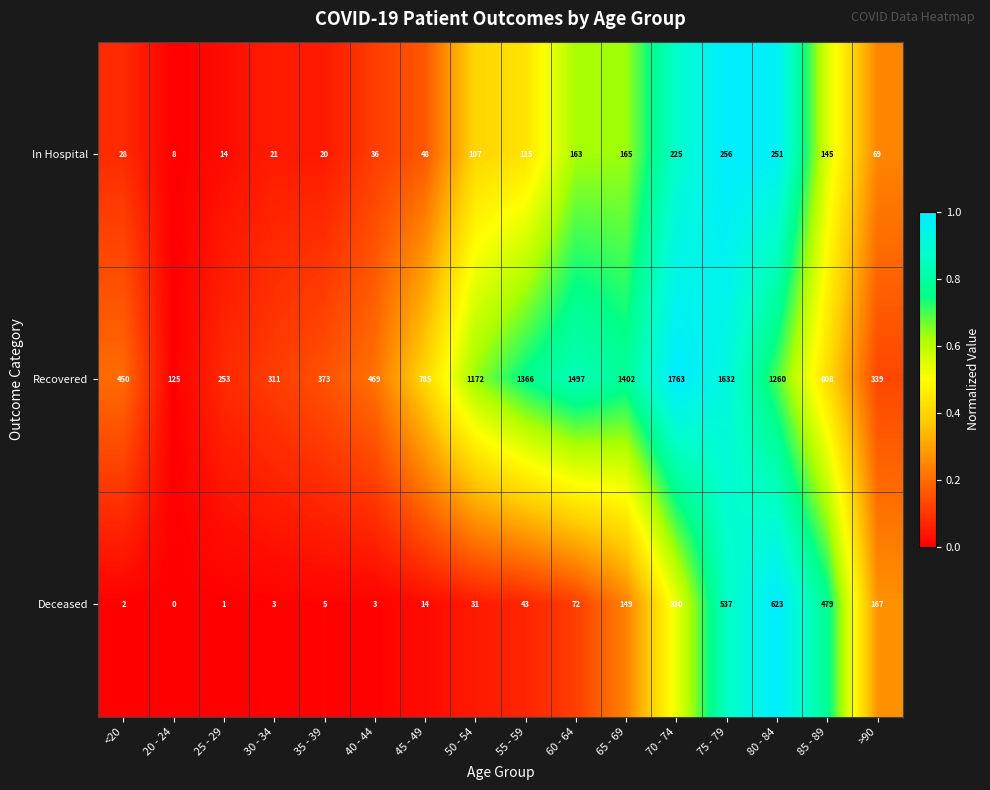

The In Hospital series shows 251 at 80 - 84. True or false?

True